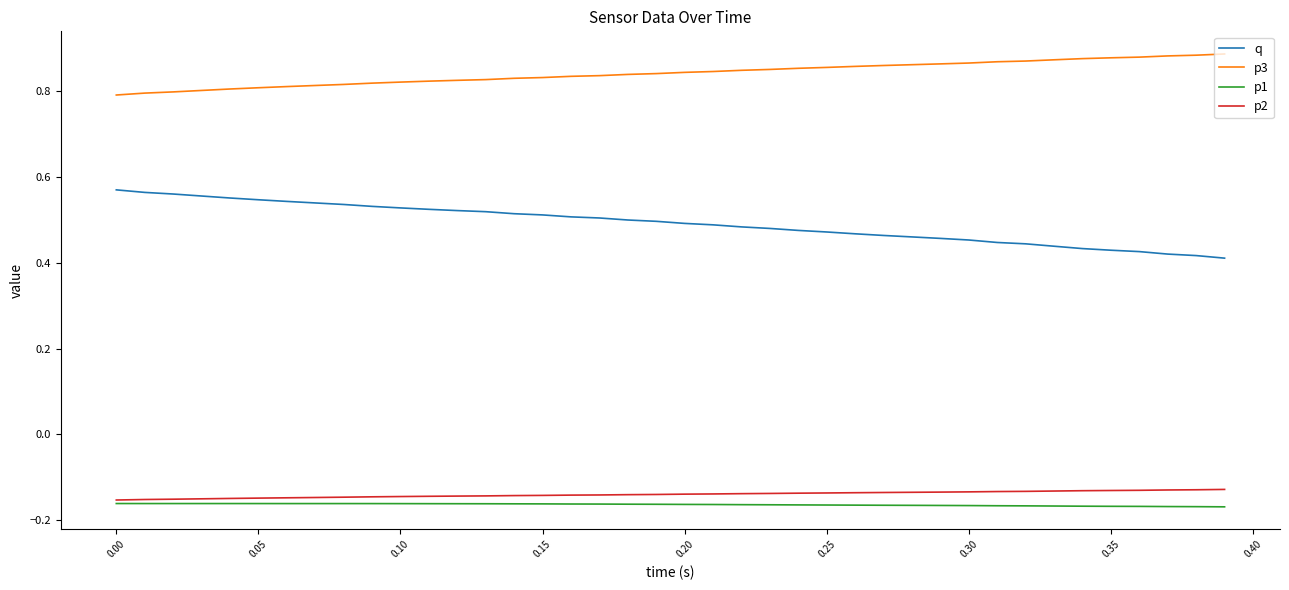

Which series has the largest total across all categories?

p3